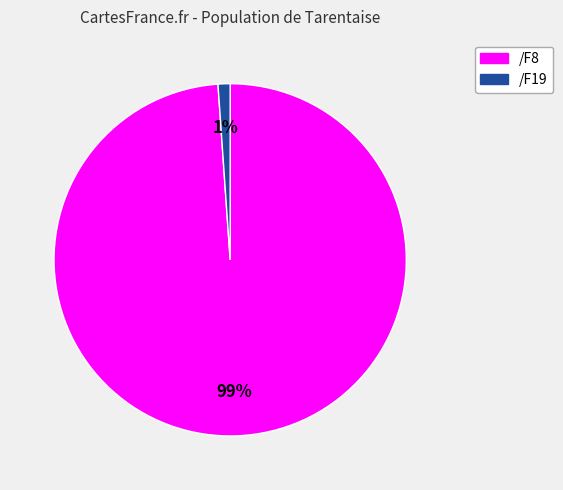

Which has a higher value, /F8 or /F19?

/F8